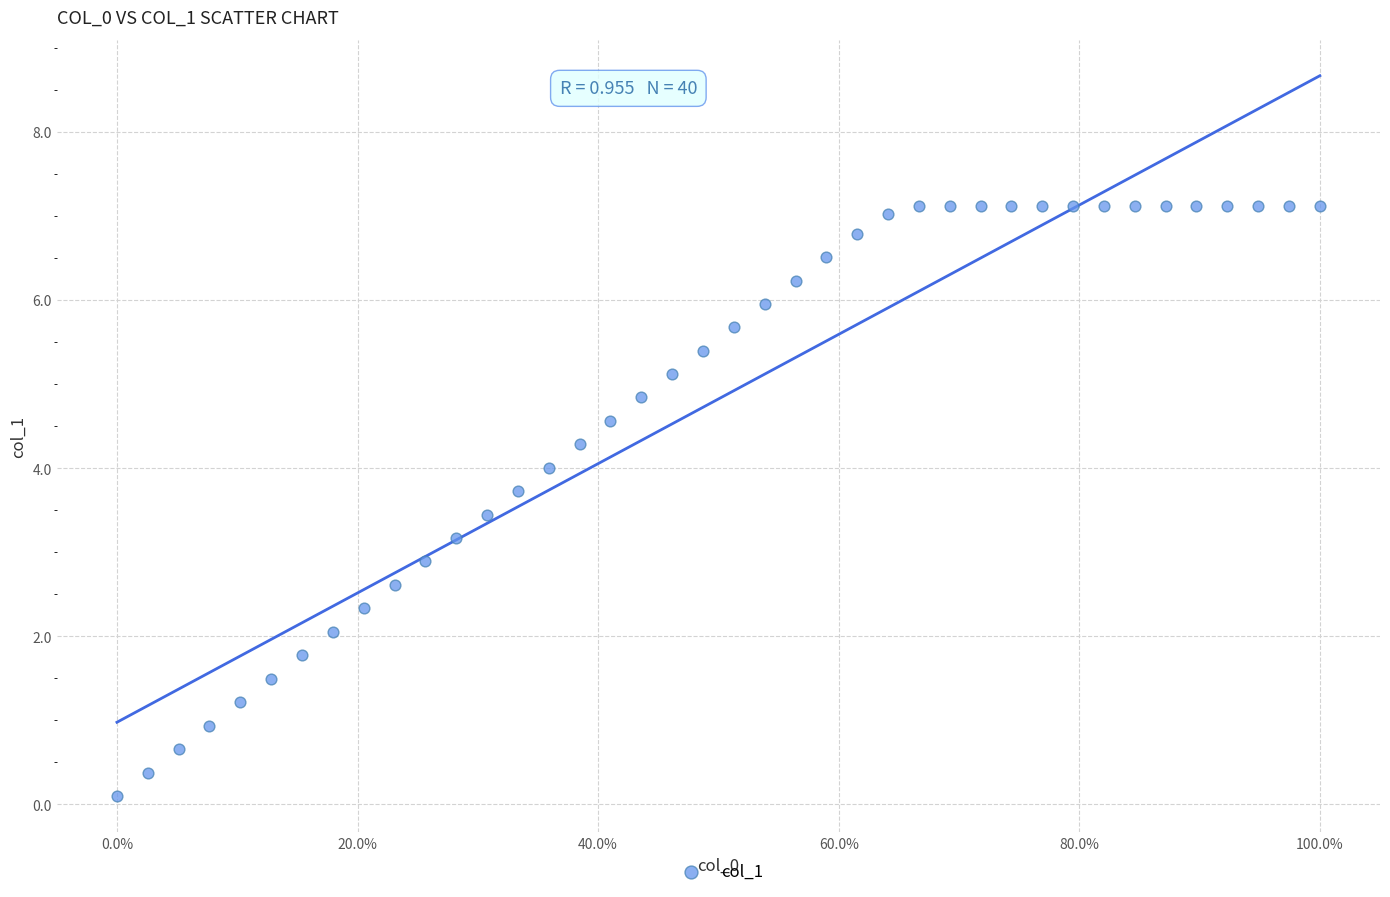

What is the range of Y values (max minus min)?

7.0